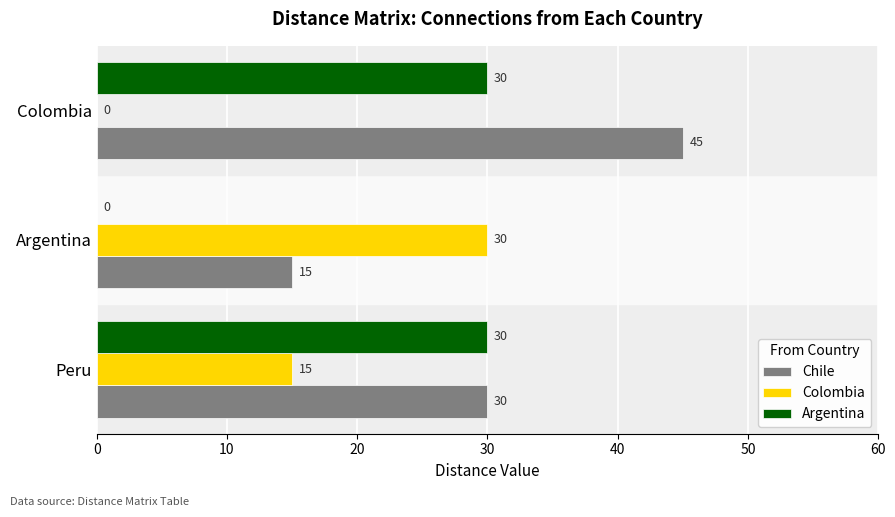

Is it true that Chile equals 45 at Colombia?

True